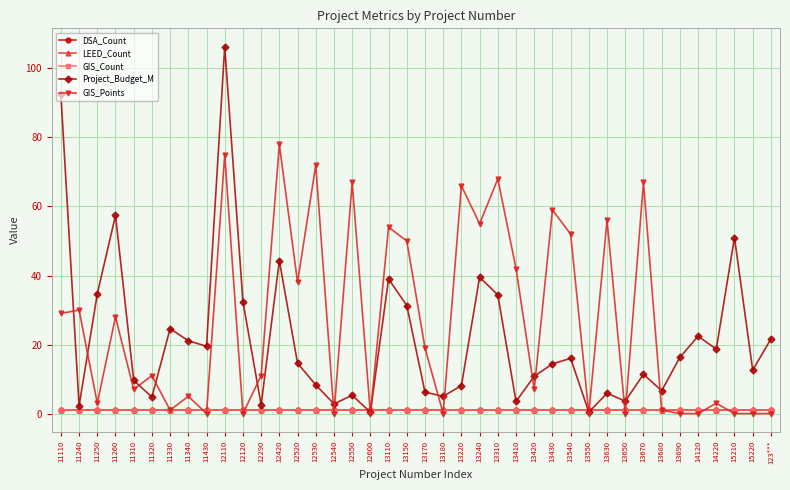

At which label does LEED_Count reach its peak?

11110